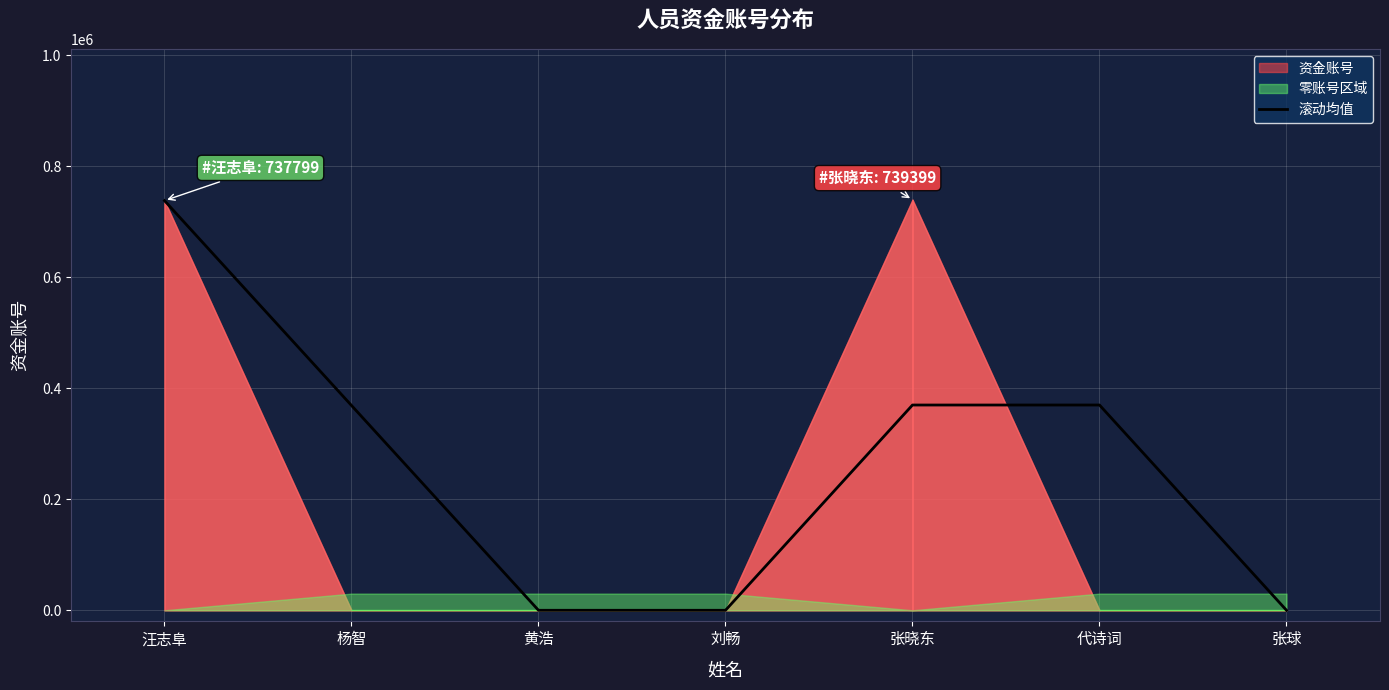

Reading right to left, what are all the values shown in this chart?

张球=0.0	代诗词=369699.5	张晓东=369699.5	刘畅=0.0	黄浩=0.0	杨智=368899.5	汪志阜=737799.0